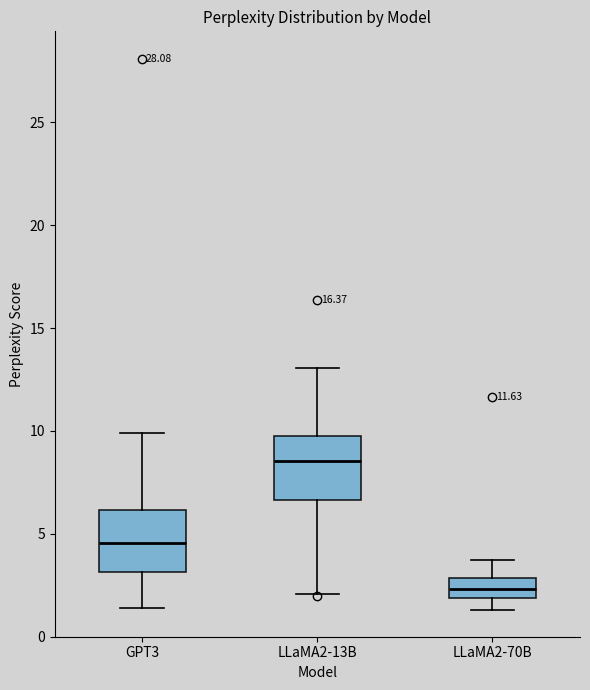

Reading left to right, read every box against the y-axis: the position of its median line, the range the box covers, and the ends of its whiskers. The values are not printed on the chart, so give them approximately, as read against the axis.

GPT3: median 4.5, box 3.0 to 6.0, whiskers 1.5 to 10.0
LLaMA2-13B: median 8.5, box 6.5 to 10.0, whiskers 2.0 to 13.0
LLaMA2-70B: median 2.5, box 2.0 to 3.0, whiskers 1.5 to 3.5